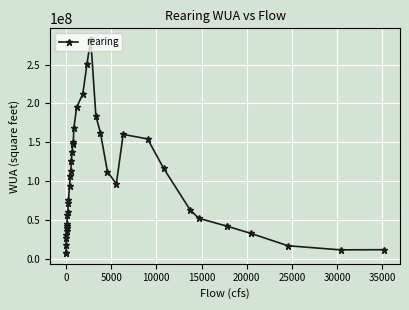

What is the value of the 11th point from the left?

56487007.8